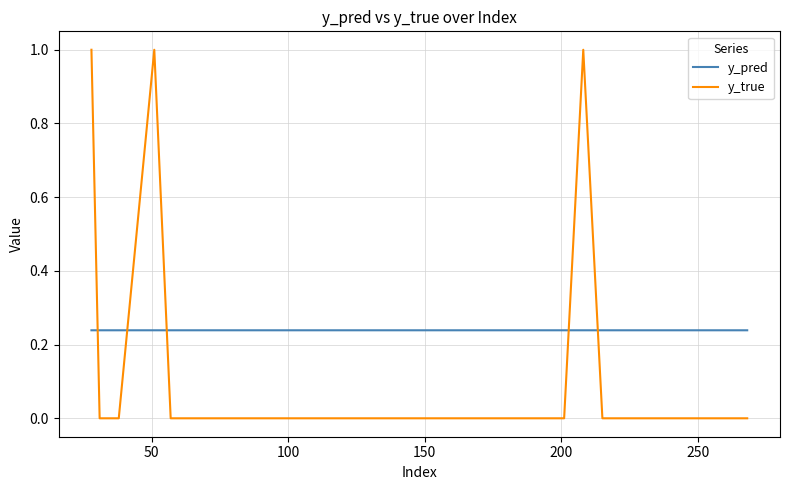

True or false: y_pred and y_true intersect in this chart.

True